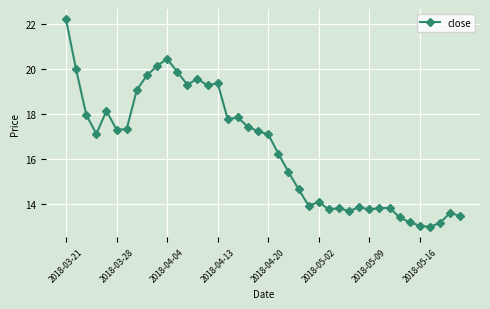

What is the smallest value displayed?

13.0